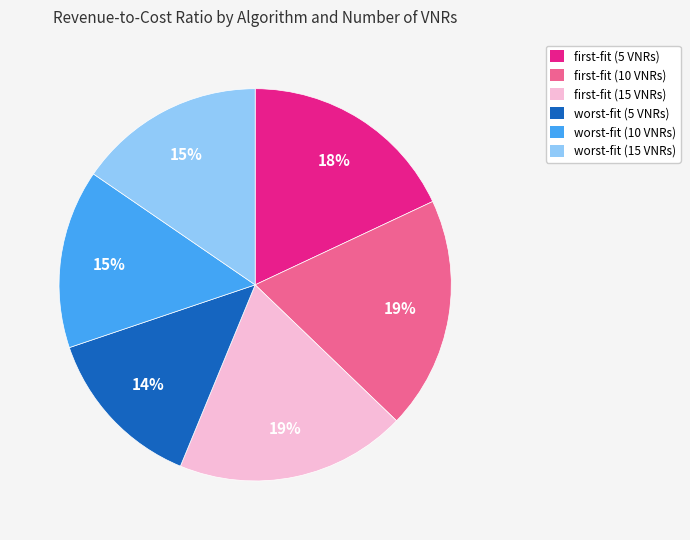

Count the number of slices in the pie.

6